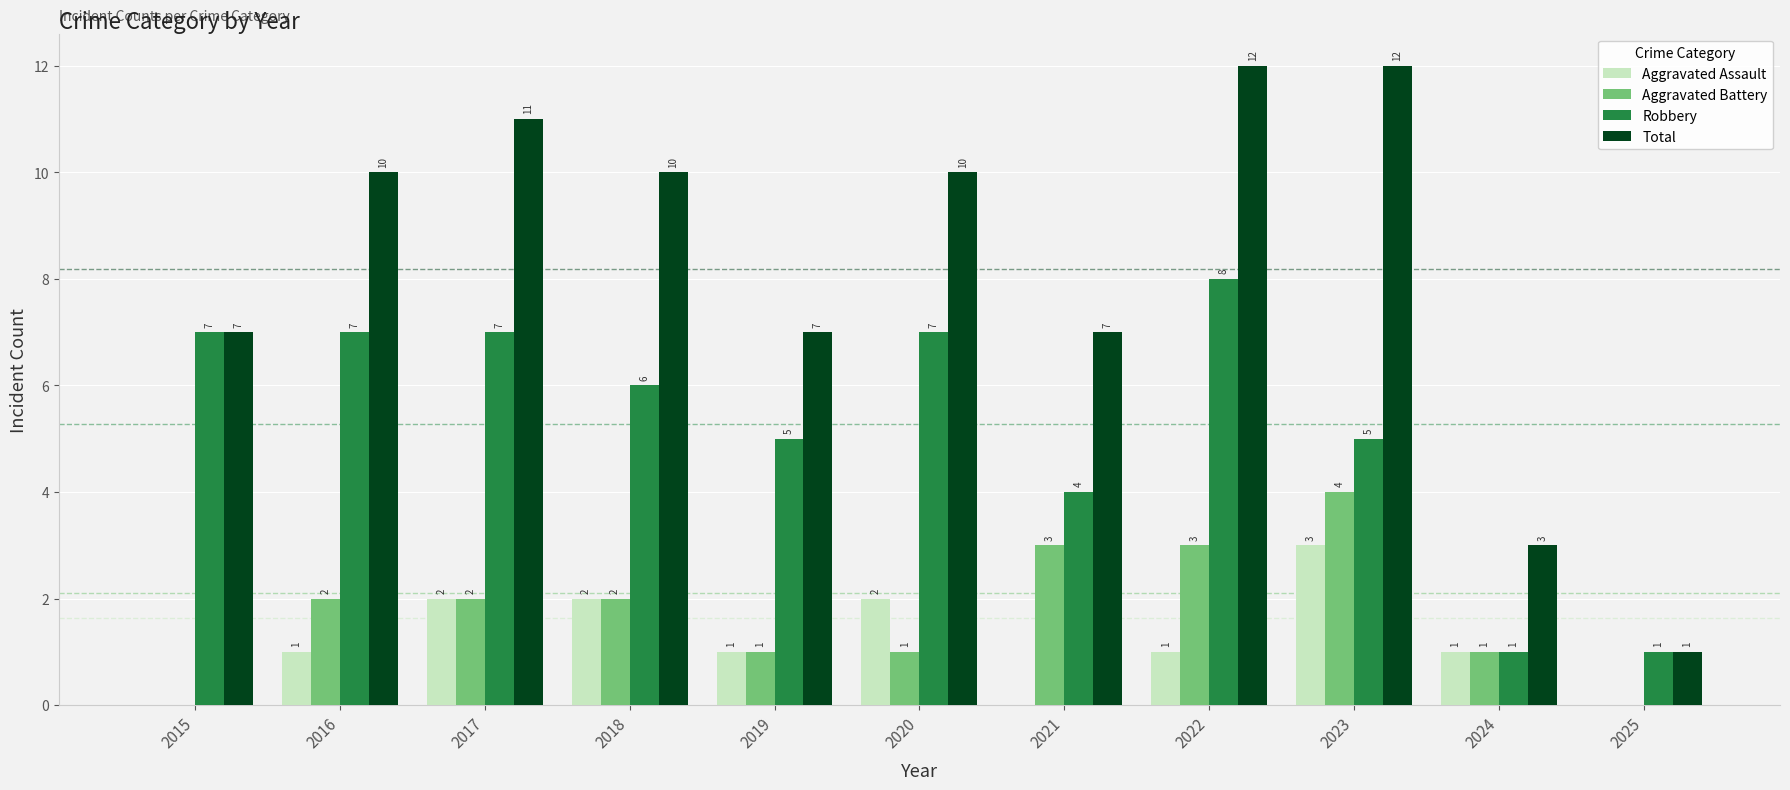

What is the highest value of the Aggravated Battery series?

4